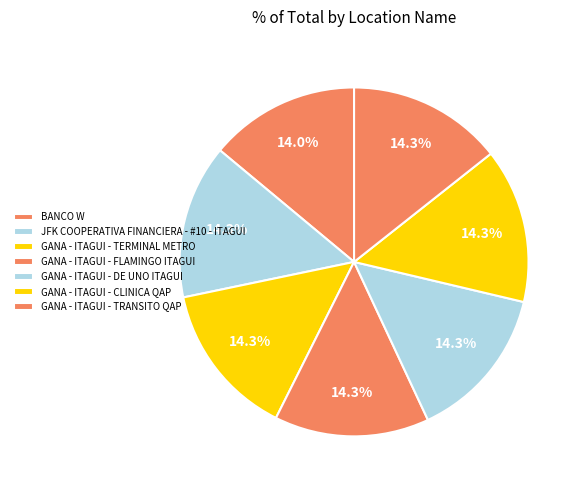

How many segments does this pie chart have?

7